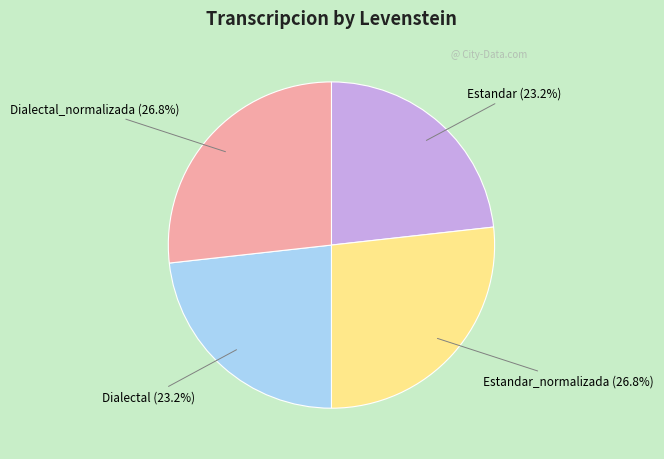

How much of the chart is everything except Estandar?

76.8%